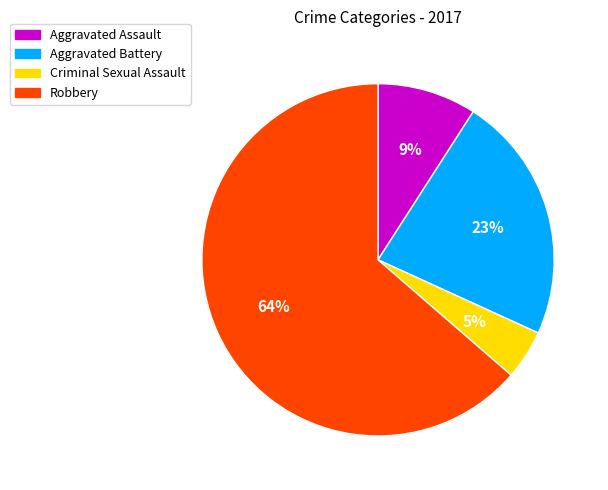

Does Robbery account for over 50% of the chart?

Yes